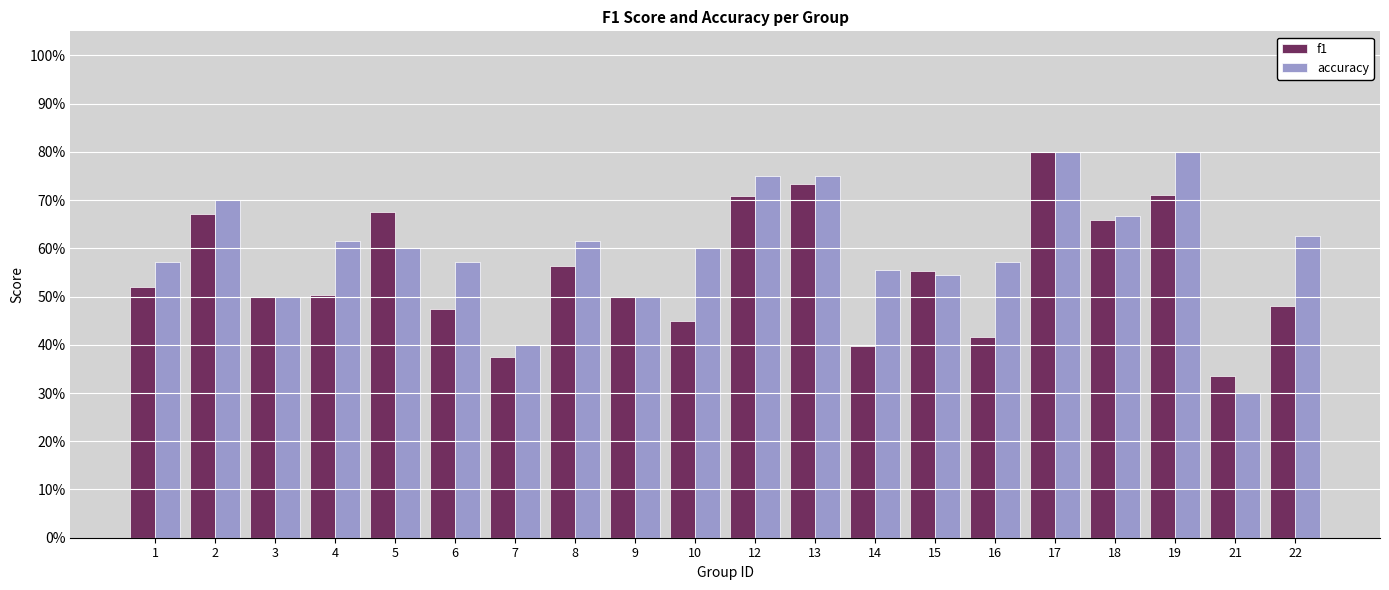

Which series has the largest total across all categories?

accuracy